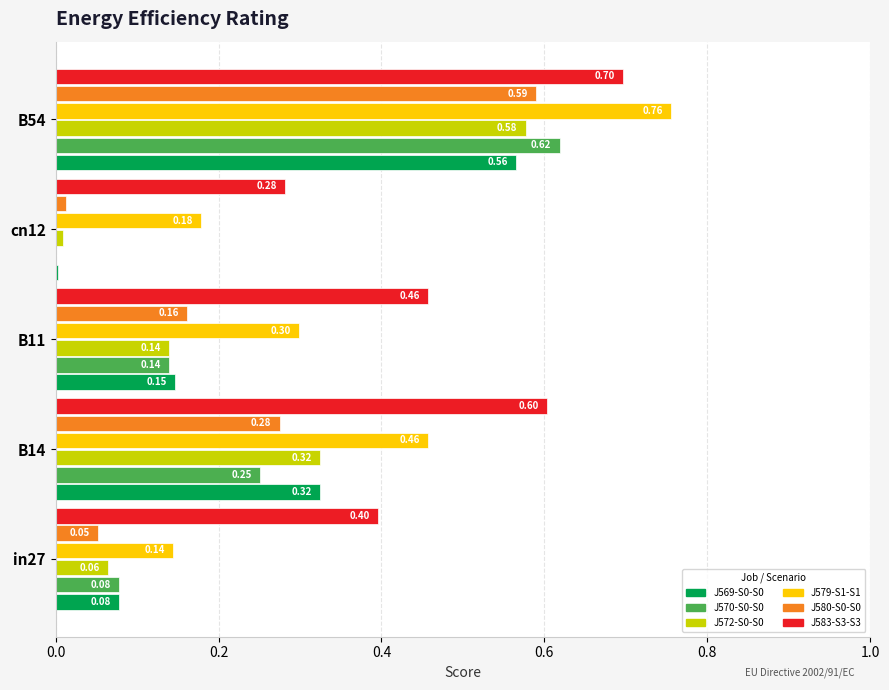

At which category is the sum across all series the highest?

B54